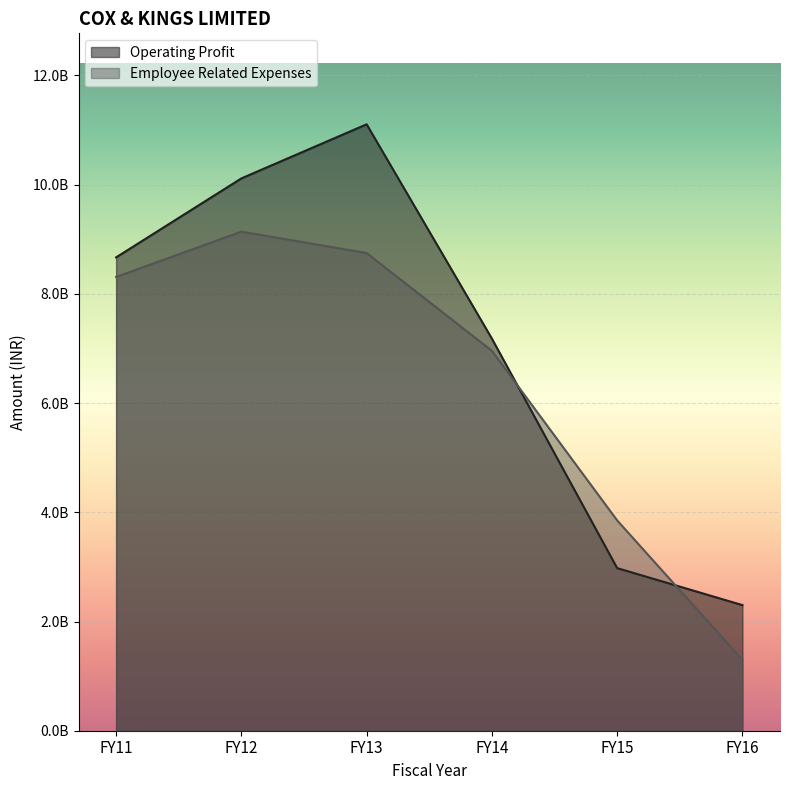

Reading right to left, transcribe all the data shown in this chart.

Operating Profit: 2300500000	2977800000	7180600000	11105900000	10115100000	8668900000
Employee Related Expenses: 1295700000	3851600000	6957600000	8747900000	9140000000	8310300000